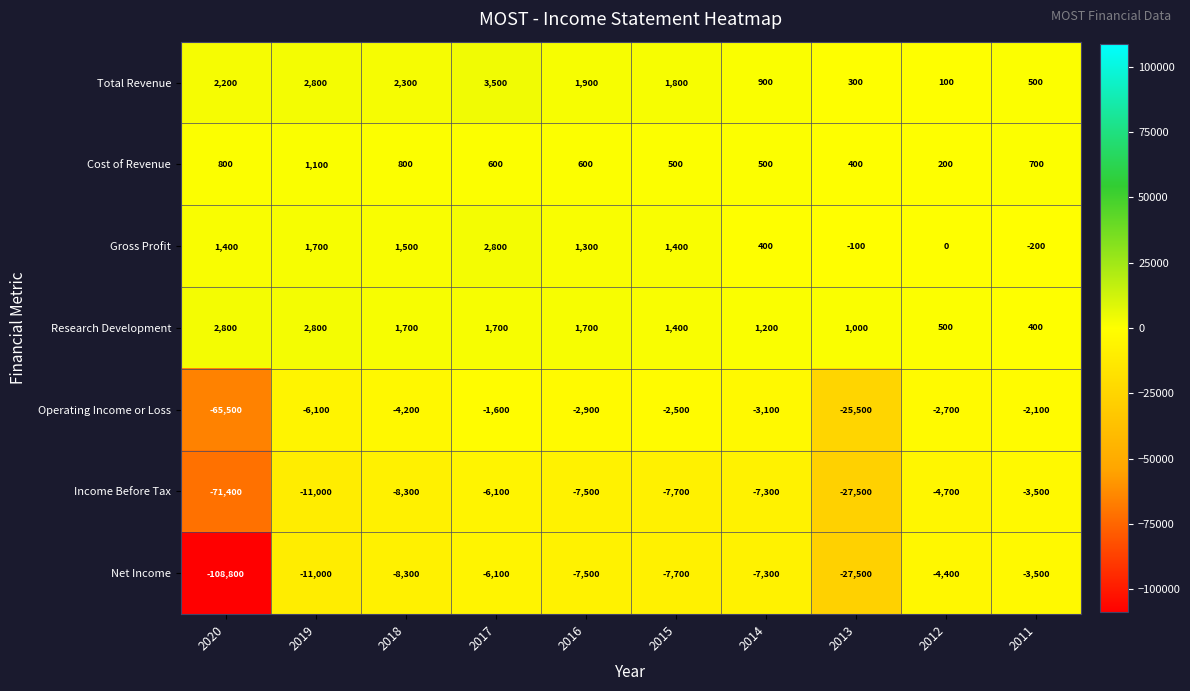

Where does the Operating Income or Loss series first go above -2900?

2017